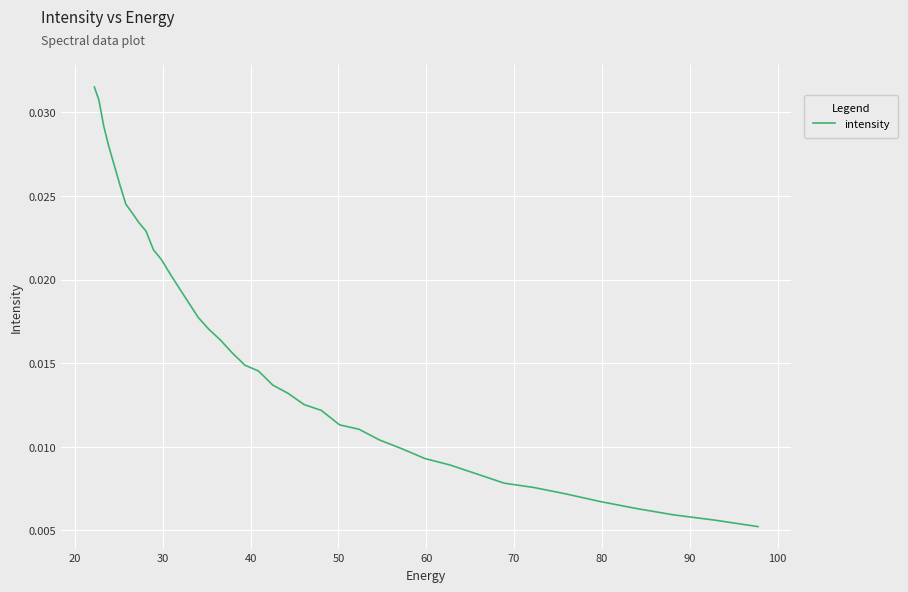

Does the chart display data point markers on the line(s)?

No